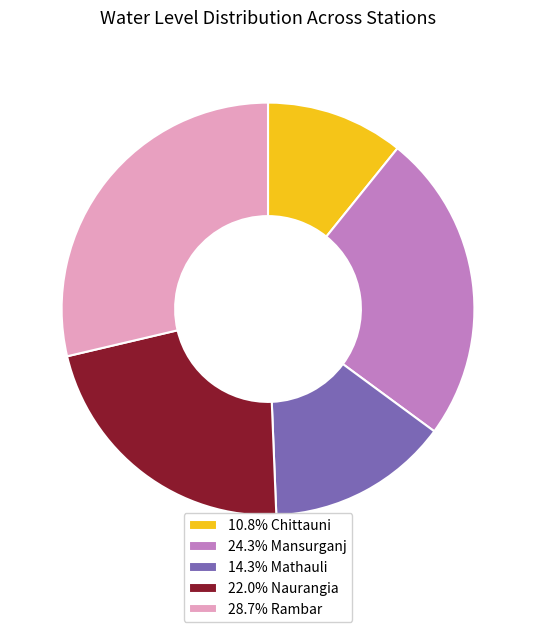

What is the ratio of the value at 28.7% Rambar to the value at 24.3% Mansurganj?

1.2